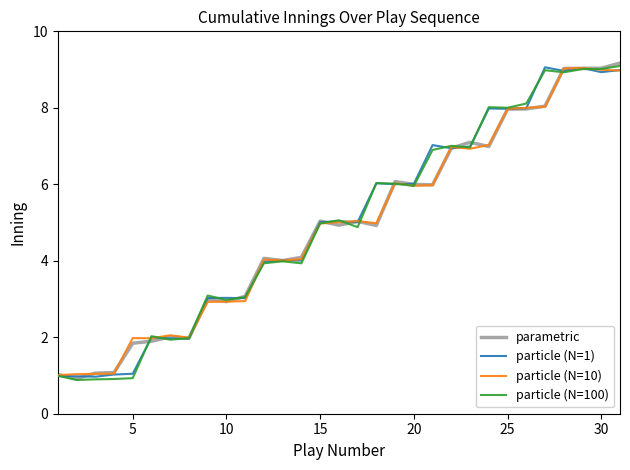

What is the lowest value of the particle (N=10) series?

1.0